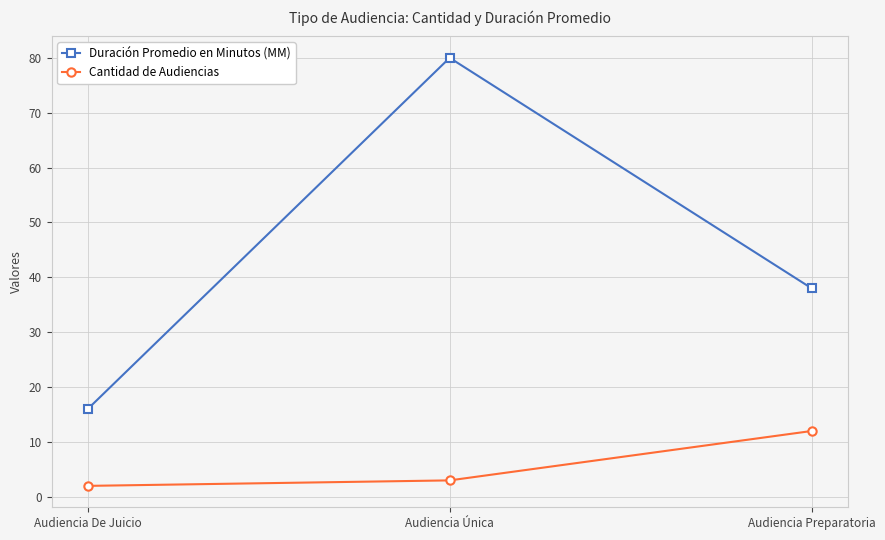

What are all the series names shown in the legend?

Duración Promedio en Minutos (MM), Cantidad de Audiencias